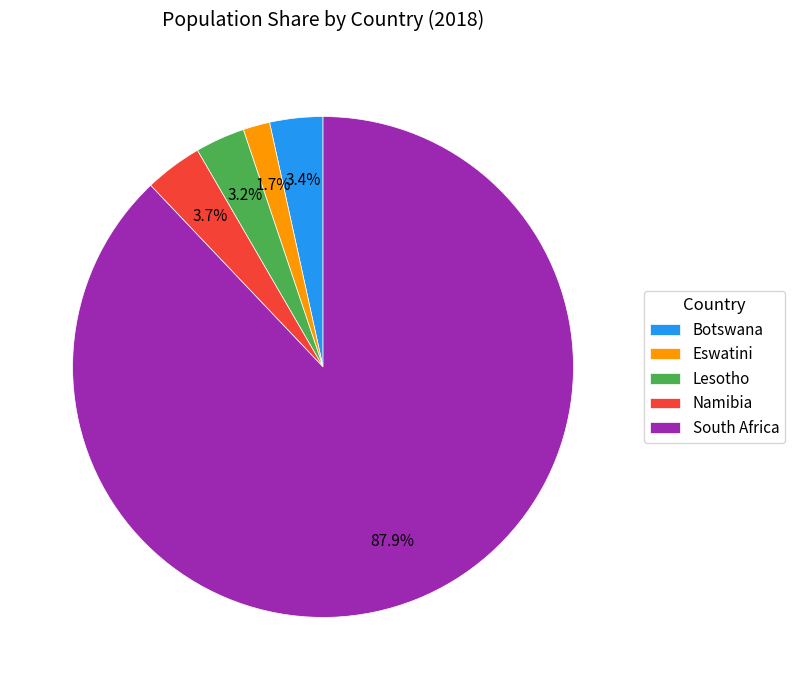

Is Botswana the majority of the pie?

No